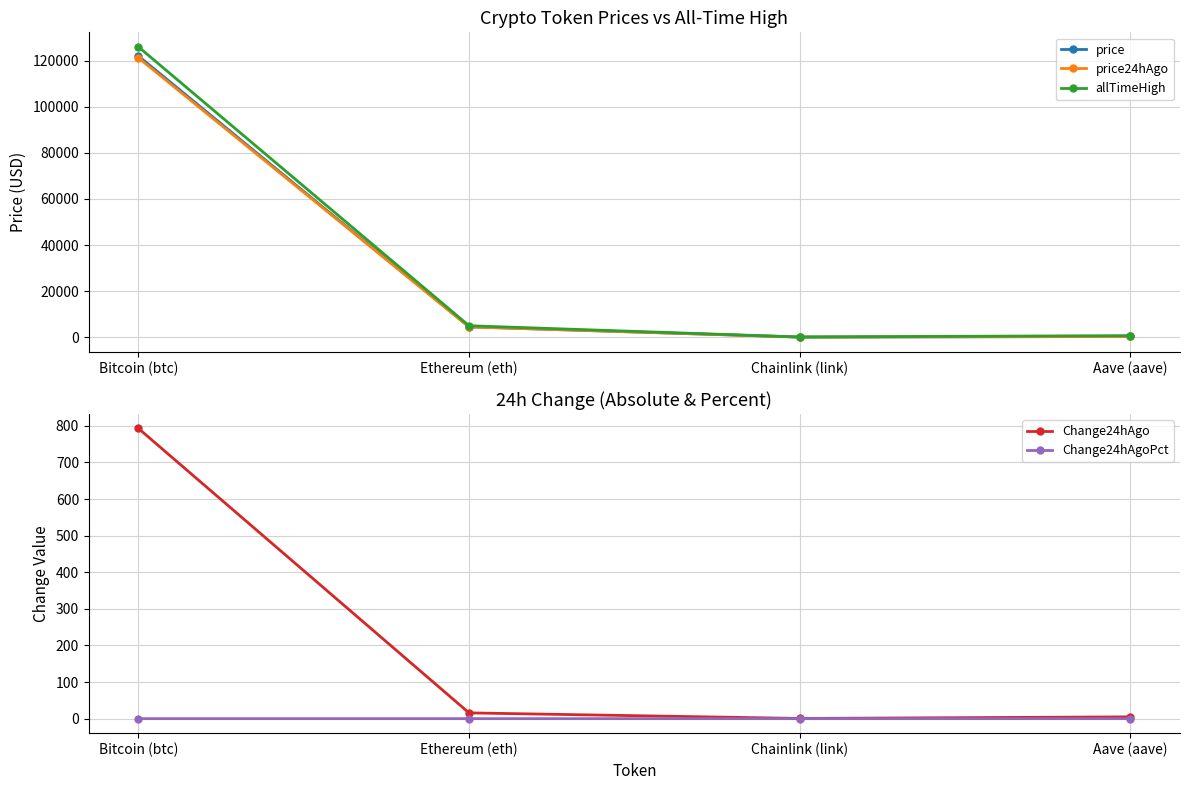

Which has a higher value, Bitcoin (btc) or Chainlink (link)?

Bitcoin (btc)